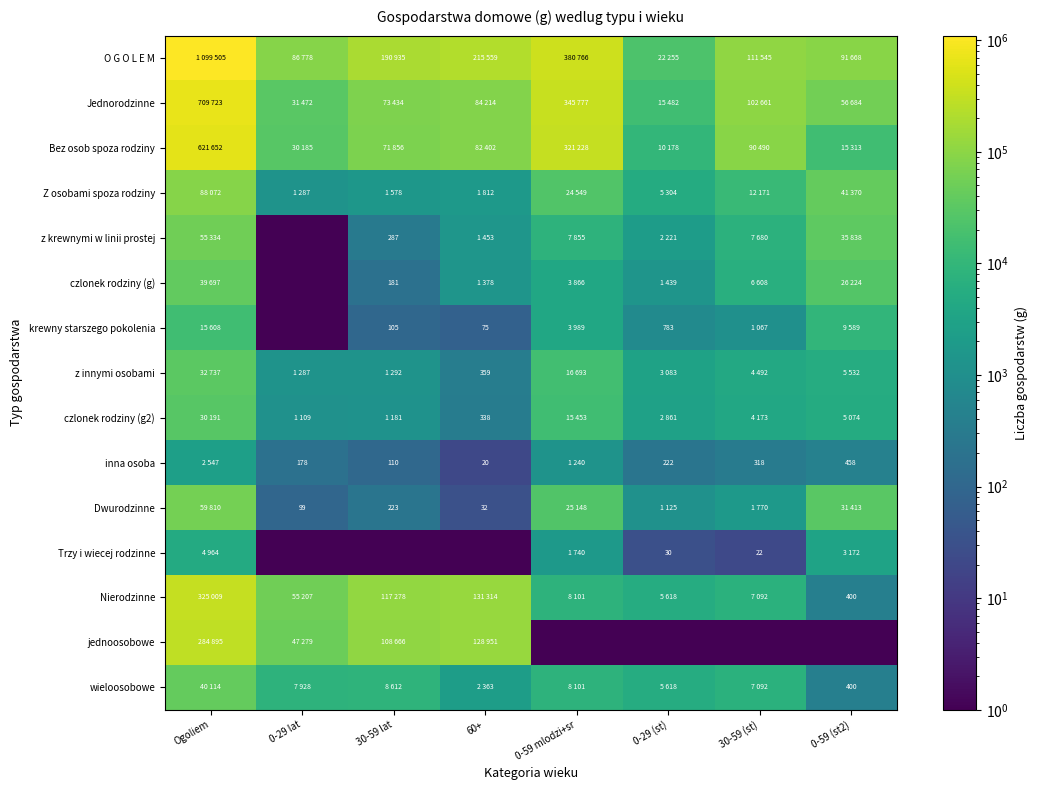

True or false: krewny starszego pokolenia has a value of 1211.1 at 0-29 (st).

False